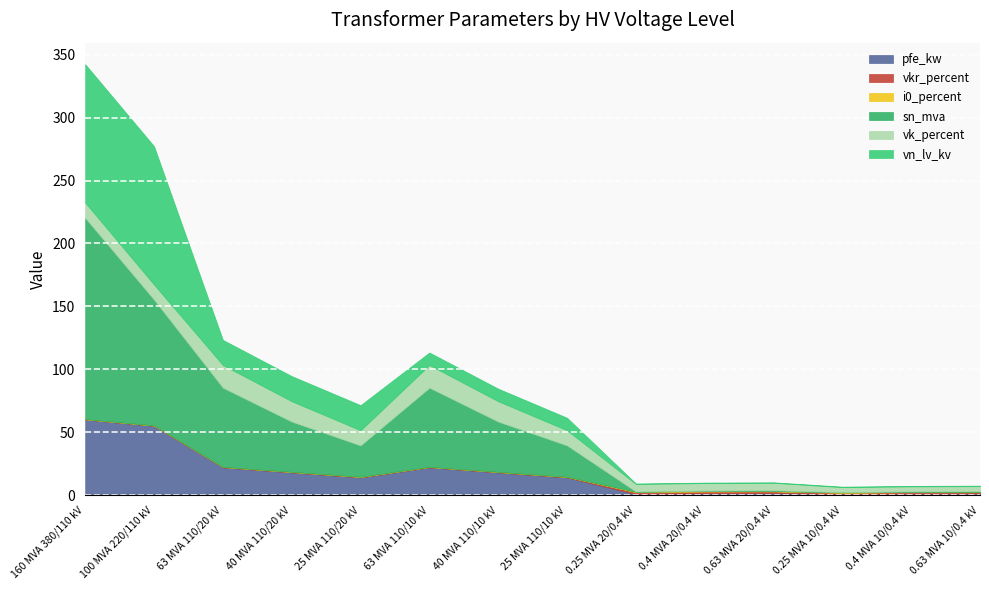

Reading right to left, extract all data points from this chart.

pfe_kw: 1.2	0.9	0.6	1.6	1.4	0.8	14.0	18.0	22.0	14.0	18.0	22.0	55.0	60.0
vkr_percent: 1.1	1.3	1.2	1.2	1.4	1.4	0.4	0.3	0.3	0.4	0.3	0.3	0.3	0.2
i0_percent: 0.2	0.2	0.2	0.3	0.3	0.3	0.1	0.1	0.0	0.1	0.1	0.0	0.1	0.1
sn_mva: 0.6	0.4	0.2	0.6	0.4	0.2	25.0	40.0	63.0	25.0	40.0	63.0	100.0	160.0
vk_percent: 4.0	4.0	4.0	6.0	6.0	6.0	12.0	16.2	18.0	12.0	16.2	18.0	12.0	12.2
vn_lv_kv: 0.4	0.4	0.4	0.4	0.4	0.4	10.0	10.0	10.0	20.0	20.0	20.0	110.0	110.0